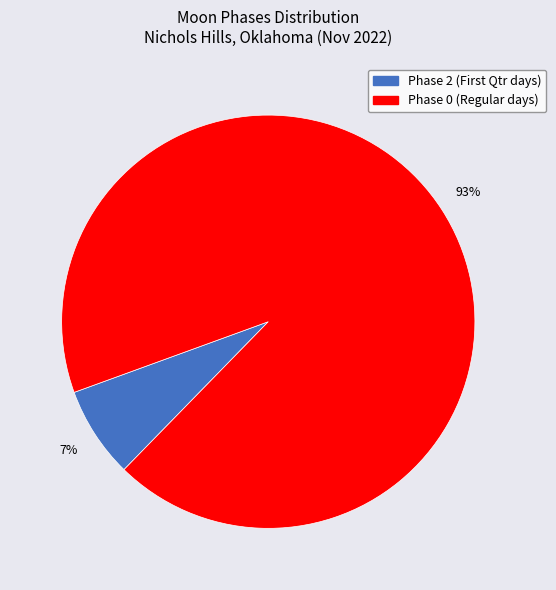

How many slices are in this pie chart?

2